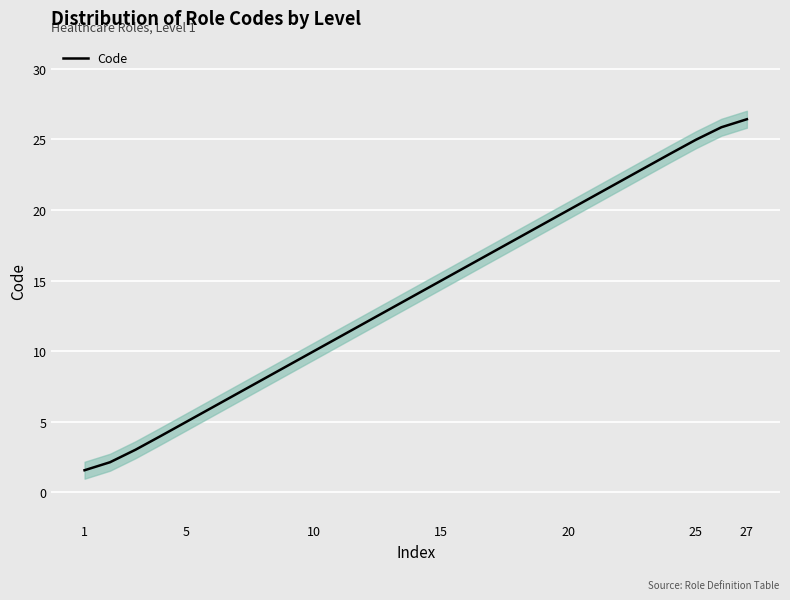

True or false: there are more than 0 points higher than both neighbors.

False